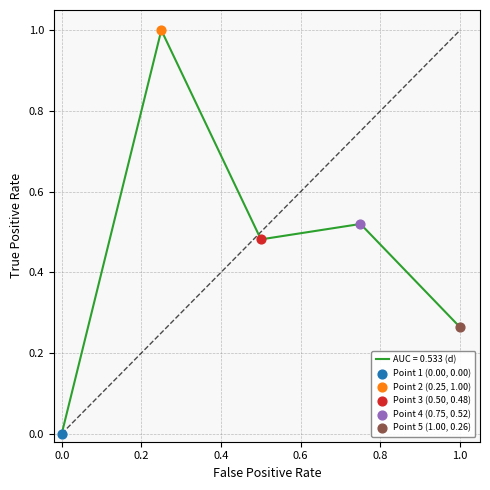

How many interior local peaks (higher than both neighbors) does the data have?

2